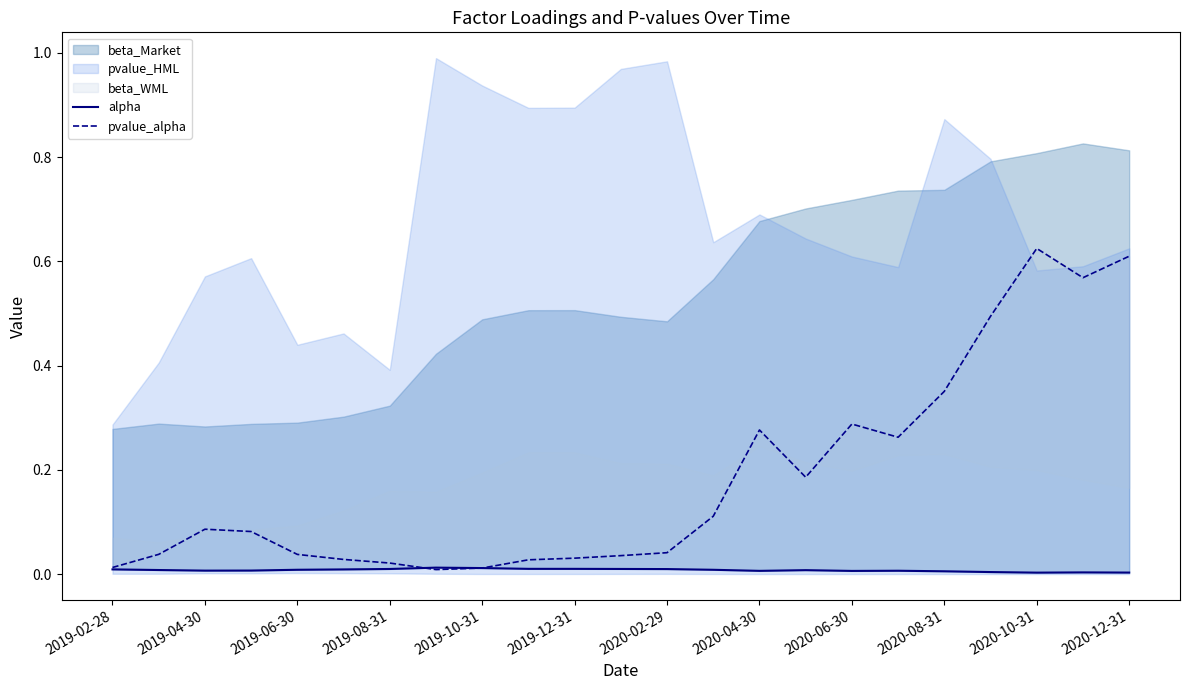

How many times do pvalue_alpha and alpha cross each other?

2